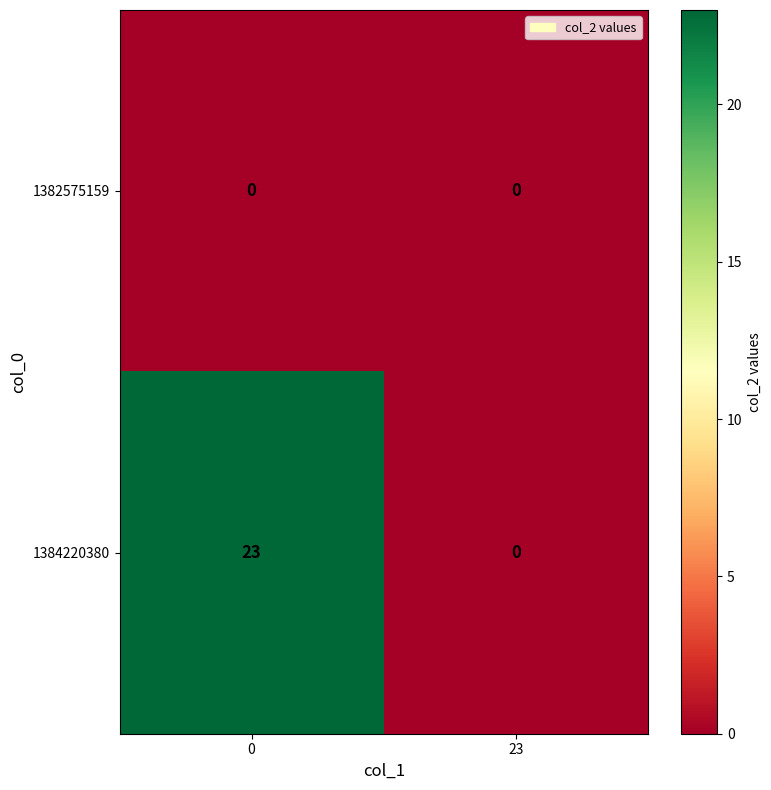

Count the number of data series in this chart.

2